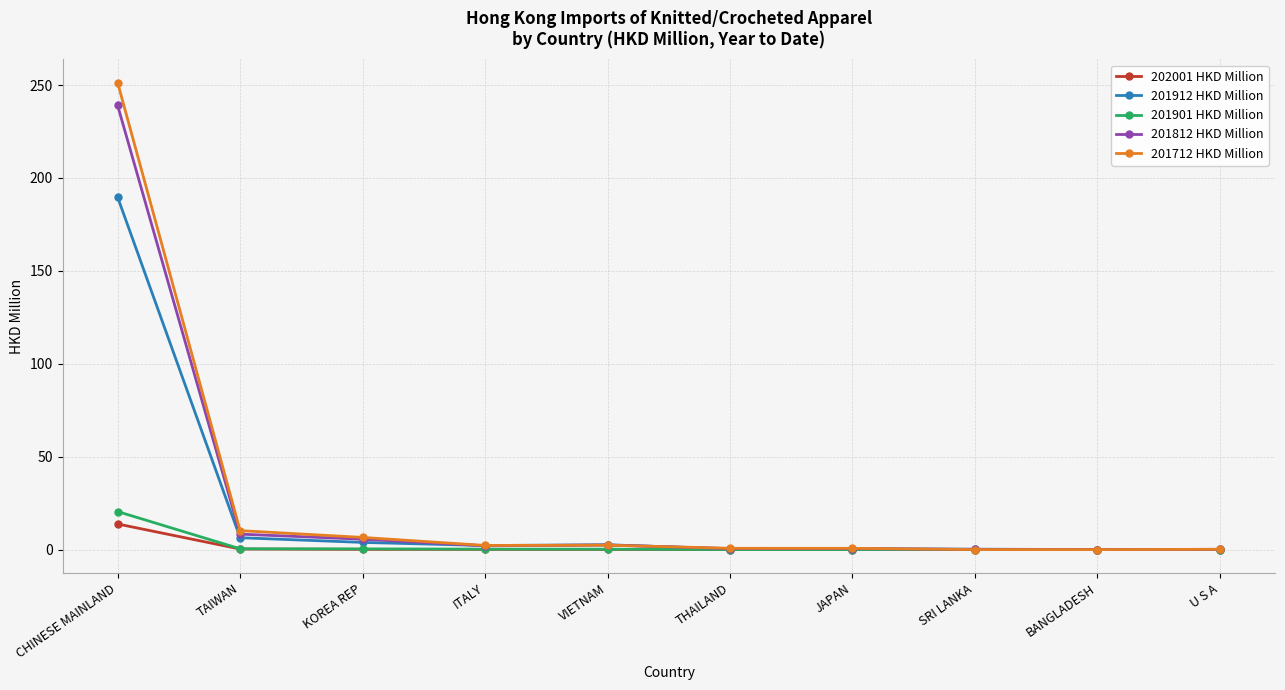

What is the difference between the highest and lowest values at CHINESE MAINLAND?

237.5